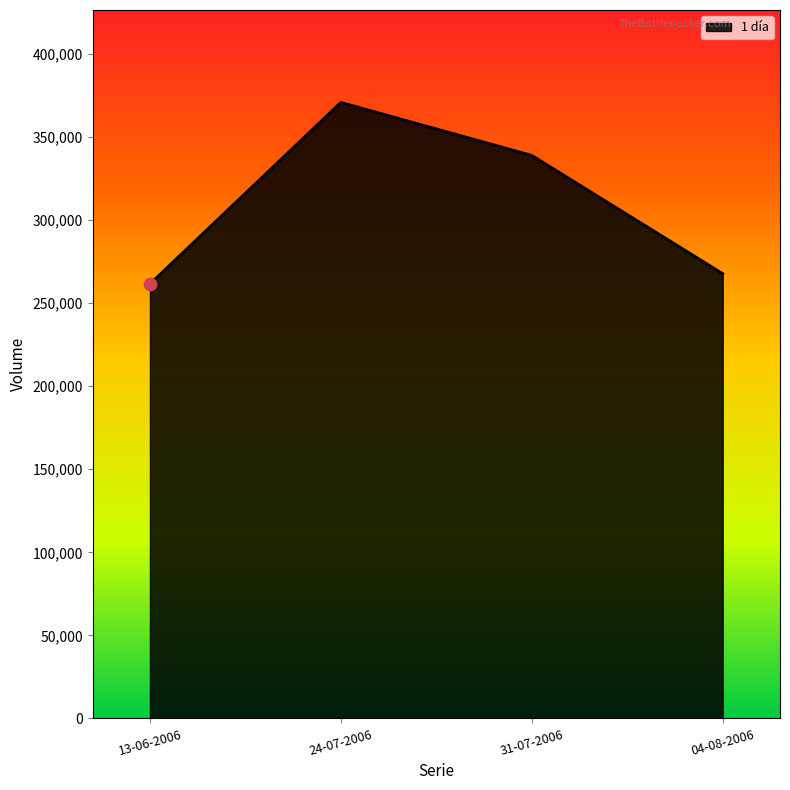

What is the change in value from 31-07-2006 to 04-08-2006?

-71200